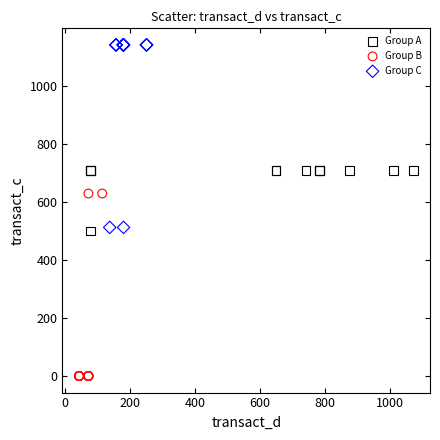

Which series reaches the minimum Y coordinate?

Group B